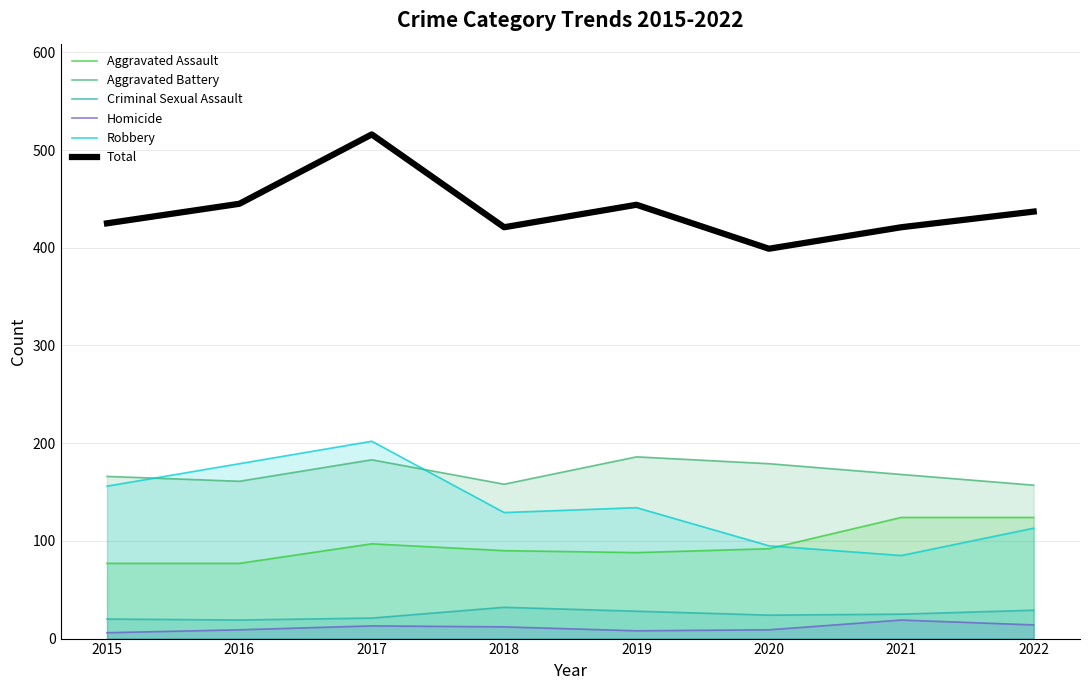

Where is the first local maximum for Total?

2017